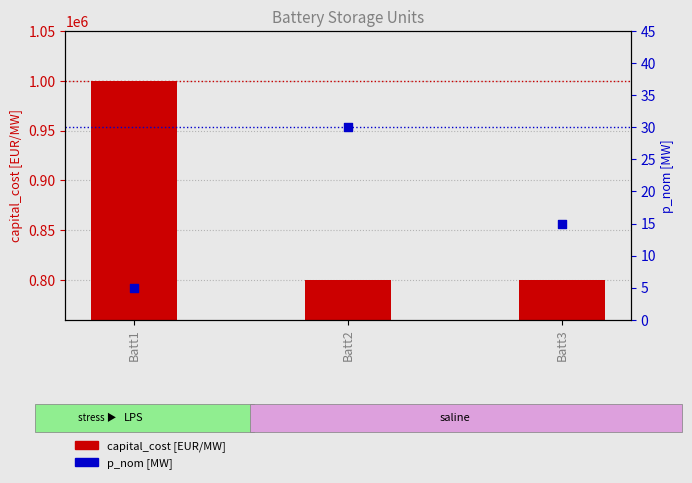

What are all the series names shown in the legend?

capital_cost [EUR/MW], p_nom [MW]